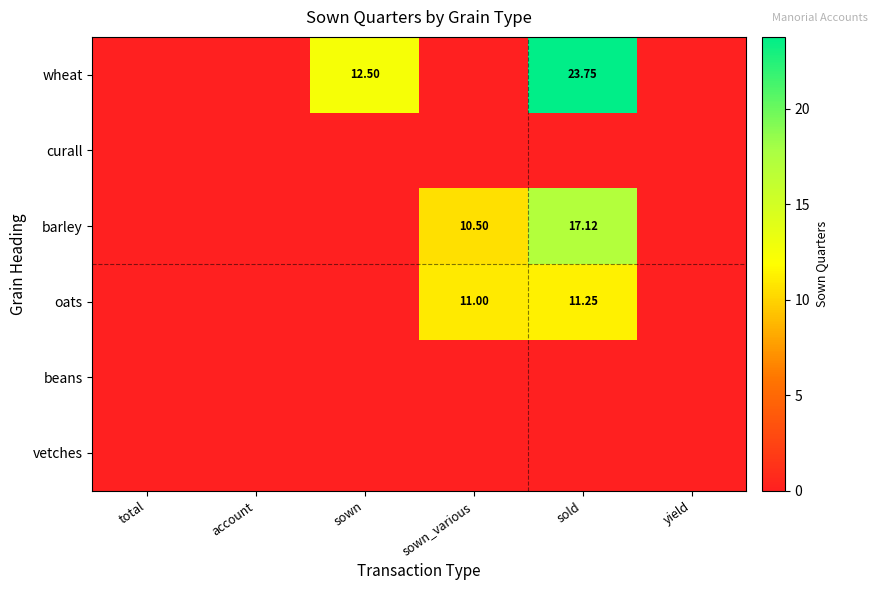

Count the number of data series in this chart.

6